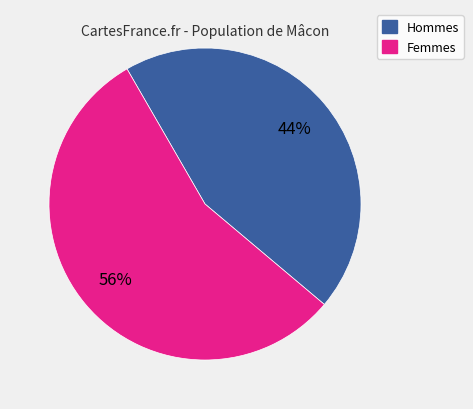

Does any single category account for the majority?

Yes